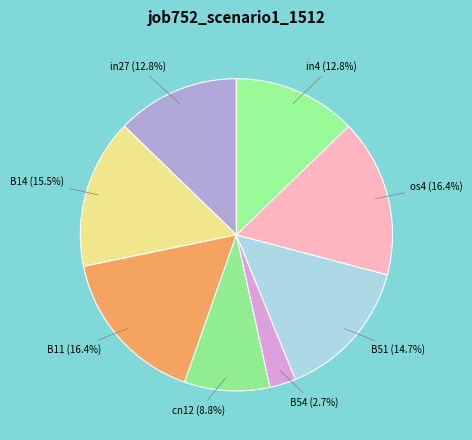

Which slice is the smallest?

B54